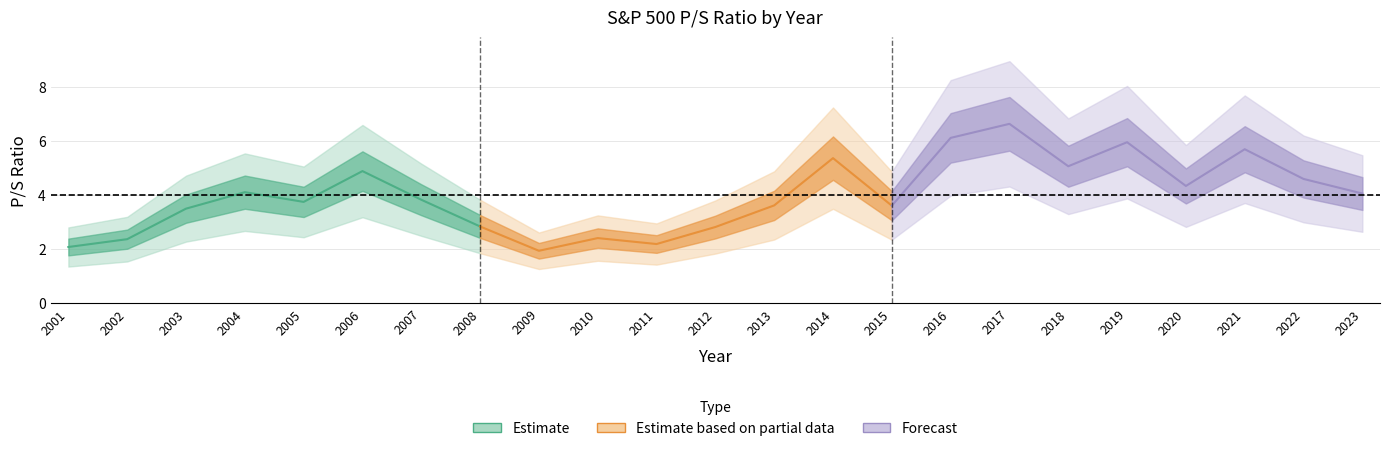

Reading right to left, list all the values displayed in this chart.

2023=4.0	2022=4.6	2021=5.7	2020=4.3	2019=6.0	2018=5.1	2017=6.6	2016=6.1	2015=3.6	2014=5.4	2013=3.6	2012=2.8	2011=2.2	2010=2.4	2009=1.9	2008=2.8	2007=3.8	2006=4.9	2005=3.7	2004=4.1	2003=3.5	2002=2.4	2001=2.1